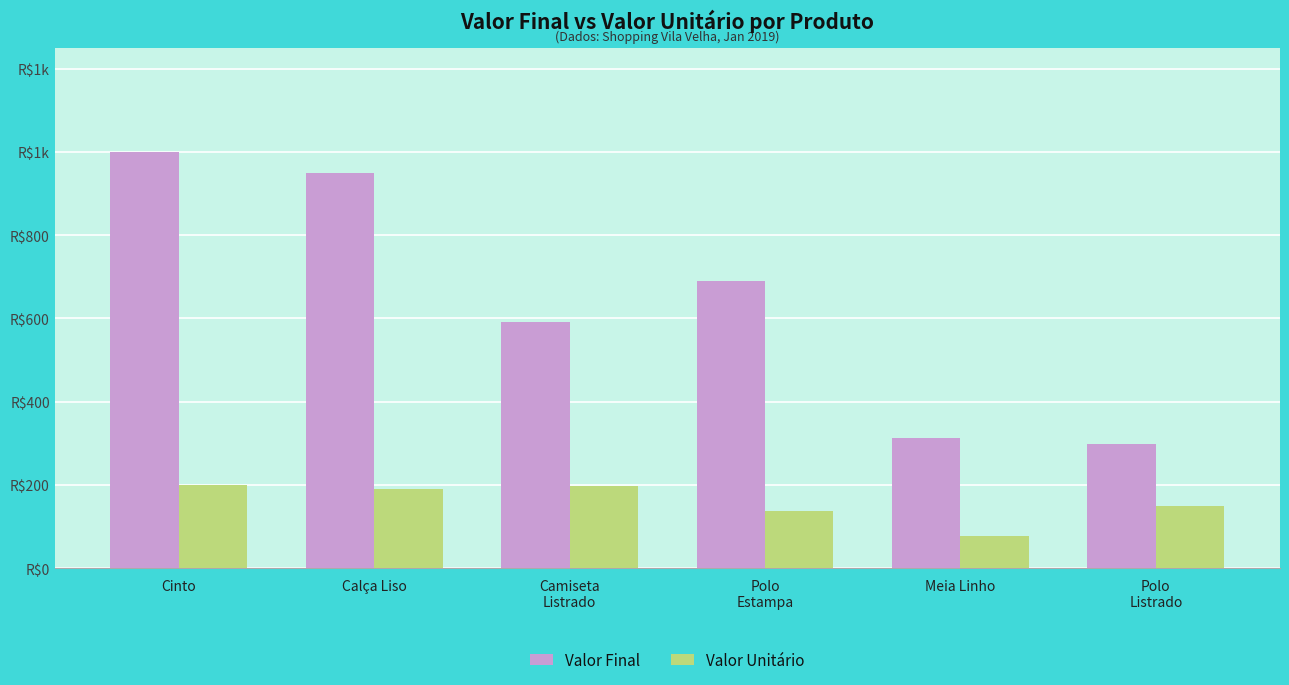

What are all the series names shown in the legend?

Valor Final, Valor Unitário